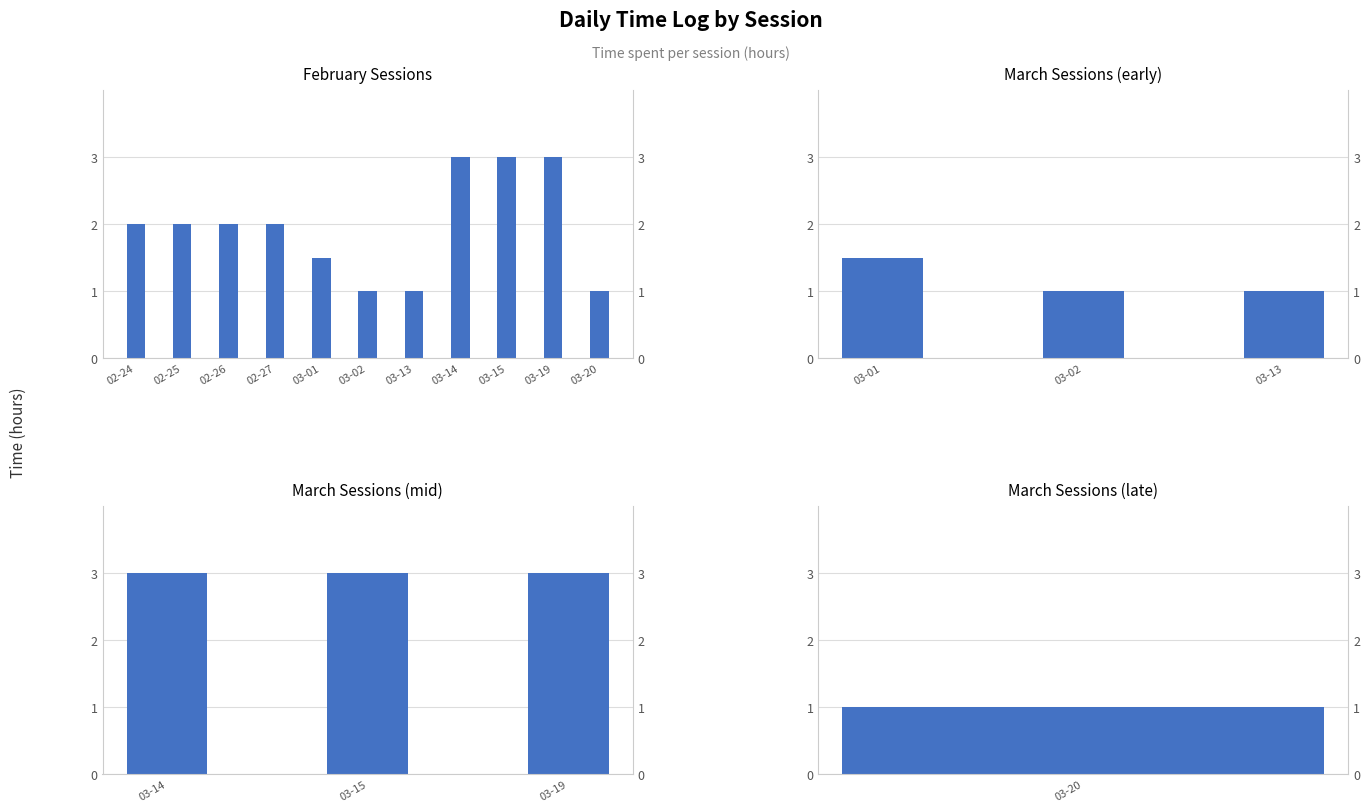

The value at 03-01 is 1.5. True or false?

True